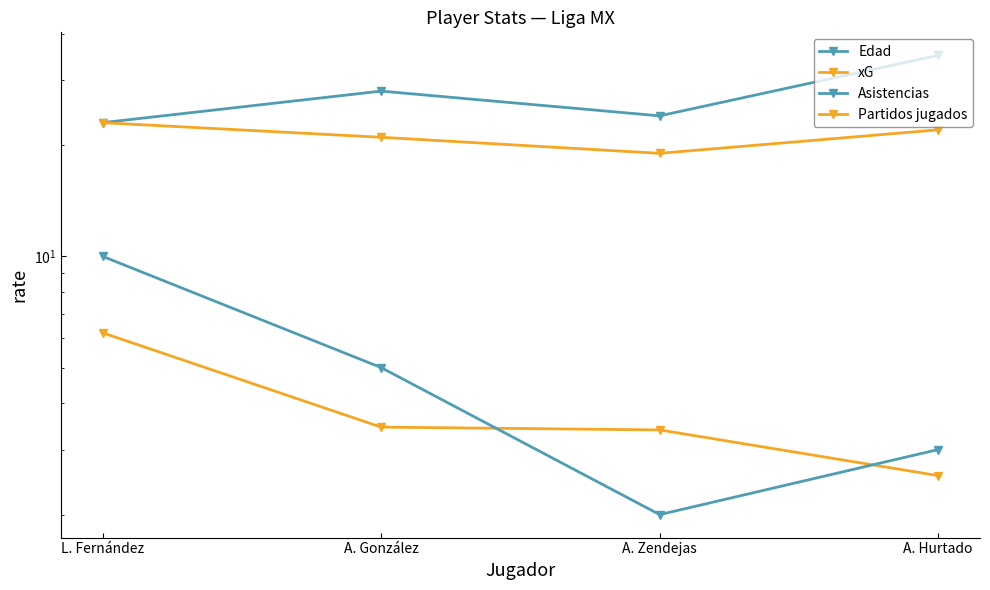

What are all the series names shown in the legend?

Edad, xG, Asistencias, Partidos jugados